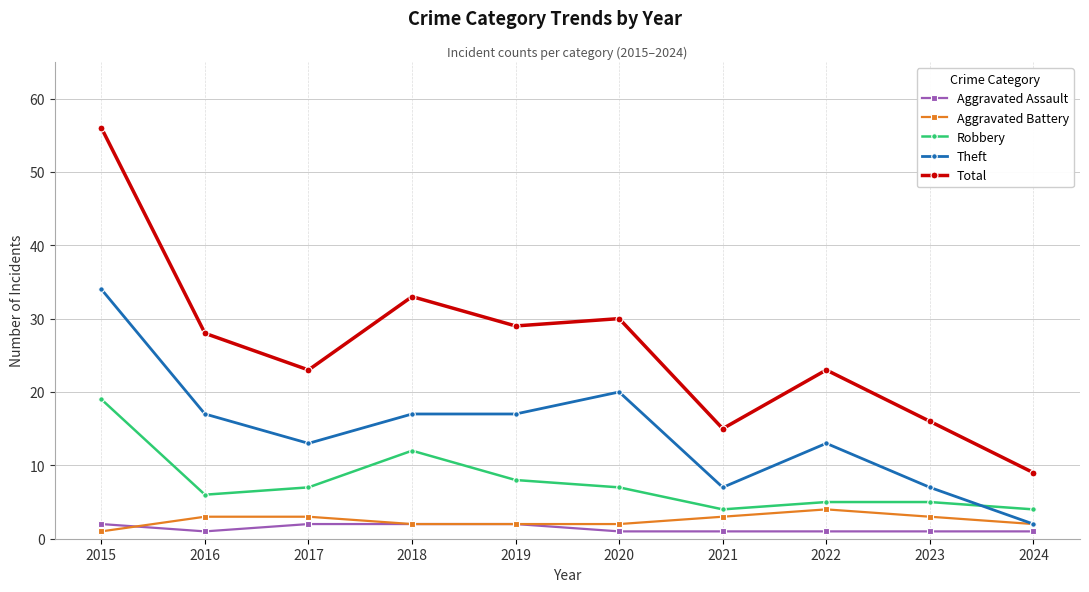

Between 2017 and 2018, which series saw the biggest shift?

Total